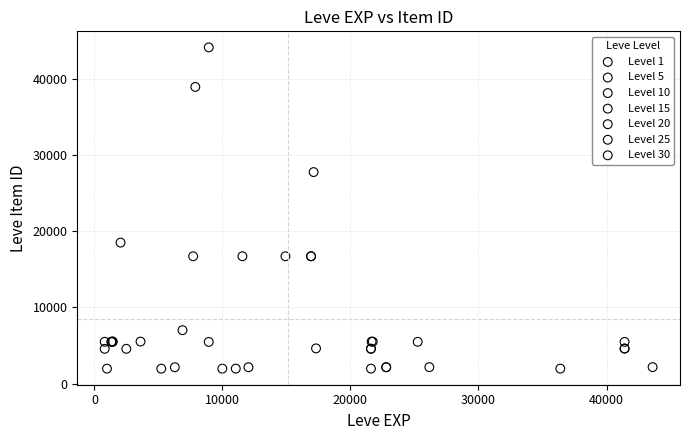

Which series has the largest Y range (max minus min)?

Level 10